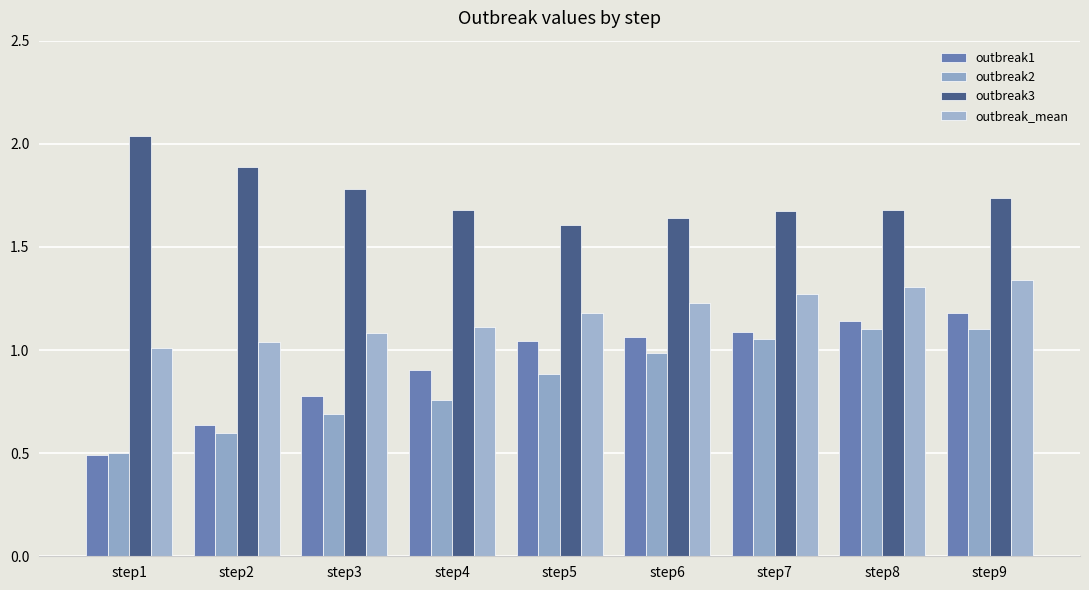

True or false: outbreak_mean has a value of 1.0 at step1.

True